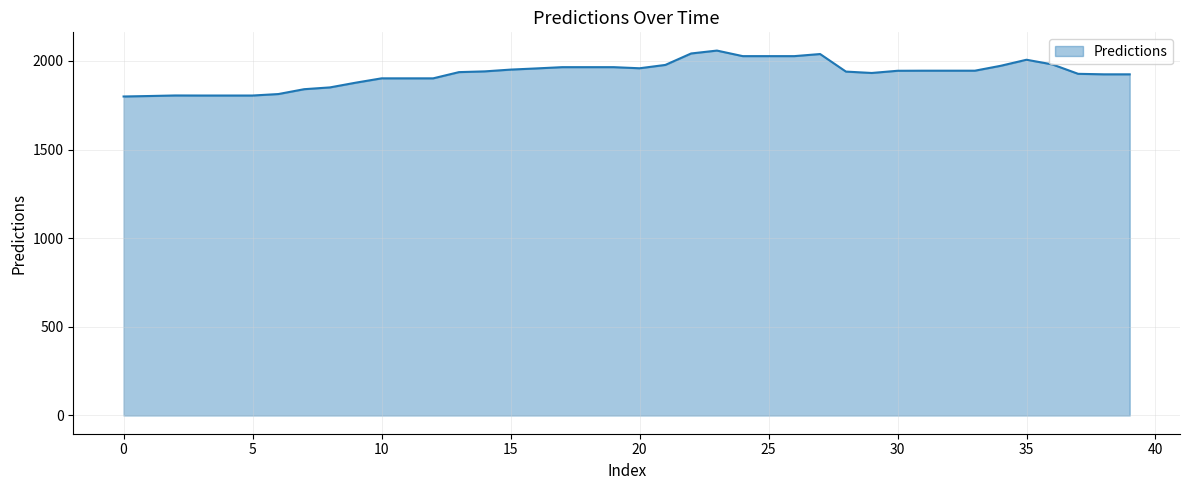

How many values are below 1944?

20